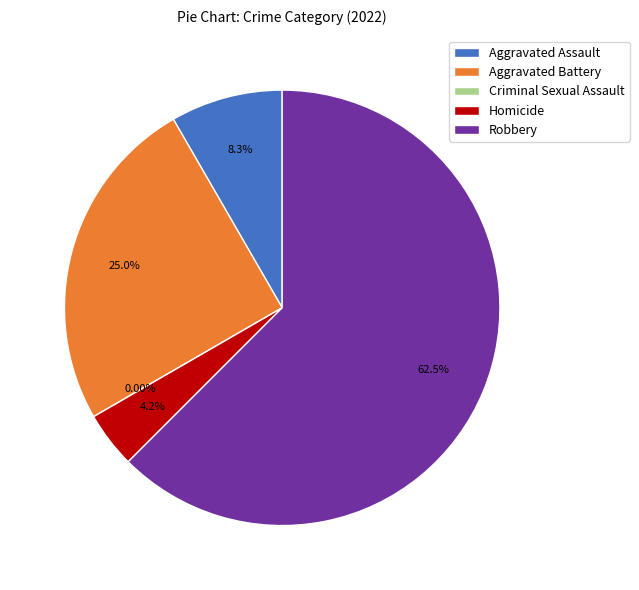

Between Aggravated Battery and Homicide, which is larger?

Aggravated Battery